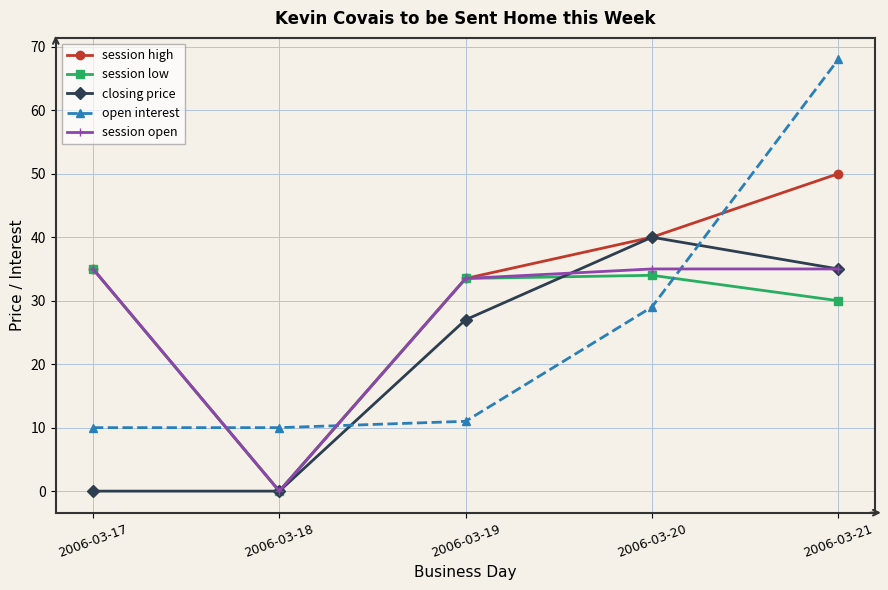

Which category has the highest value across all series?

2006-03-21